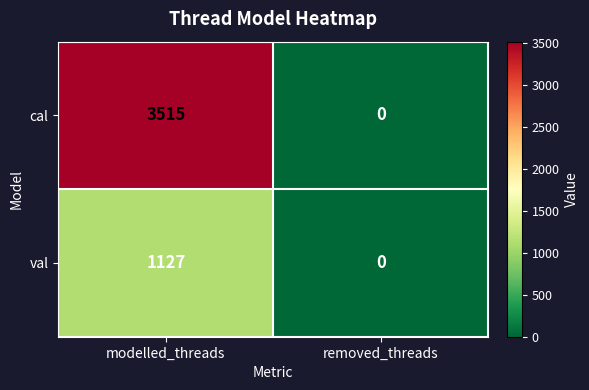

Count the number of categories in the chart.

2